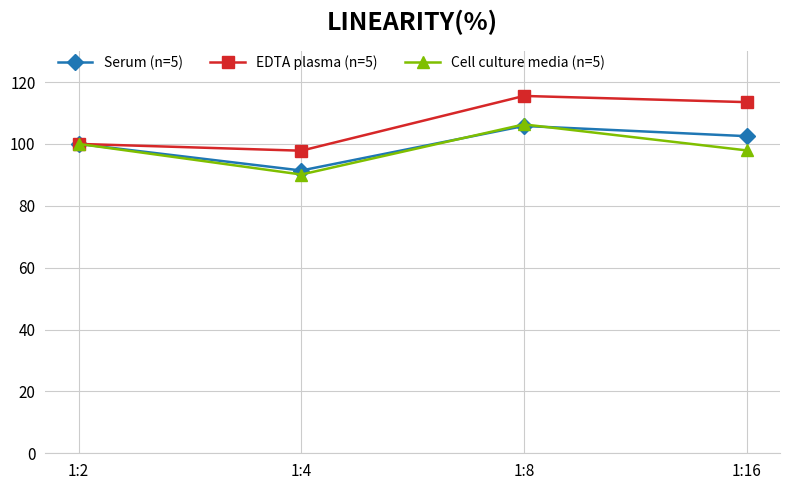

Which label corresponds to the smallest value in the chart?

1:4